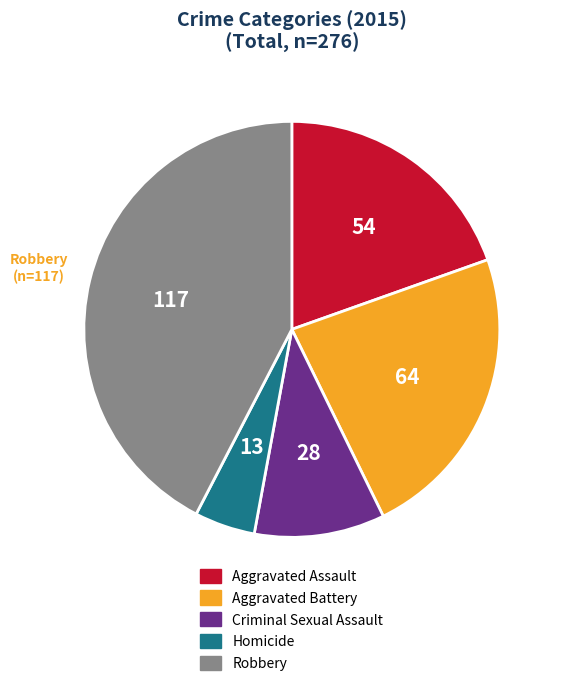

Rank the categories by value from highest to lowest.

Robbery, Aggravated Battery, Aggravated Assault, Criminal Sexual Assault, Homicide